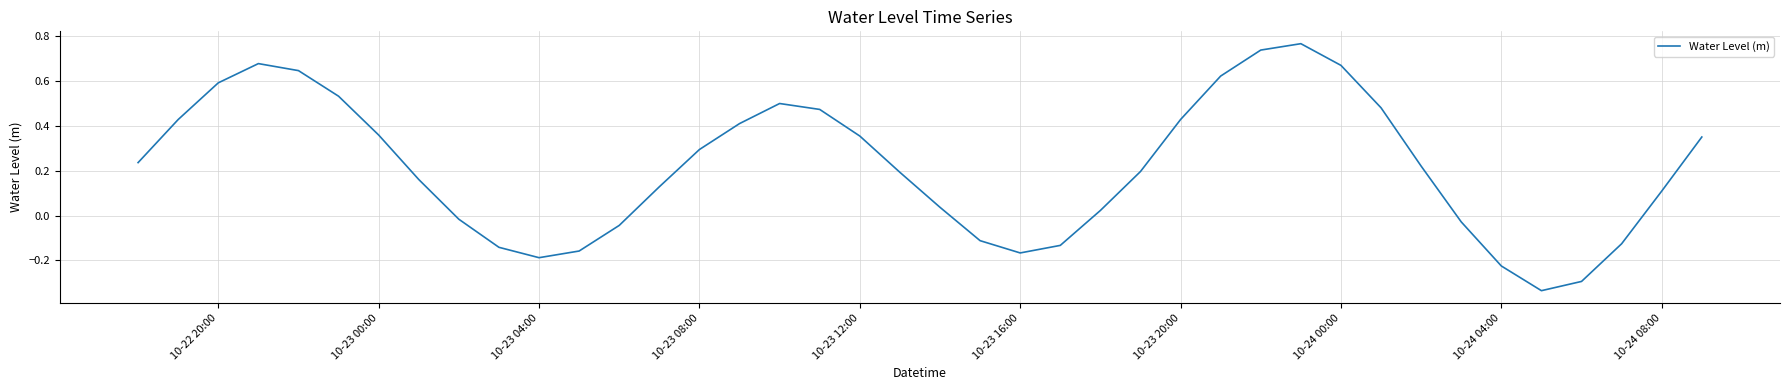

How many values exceed 0?

27